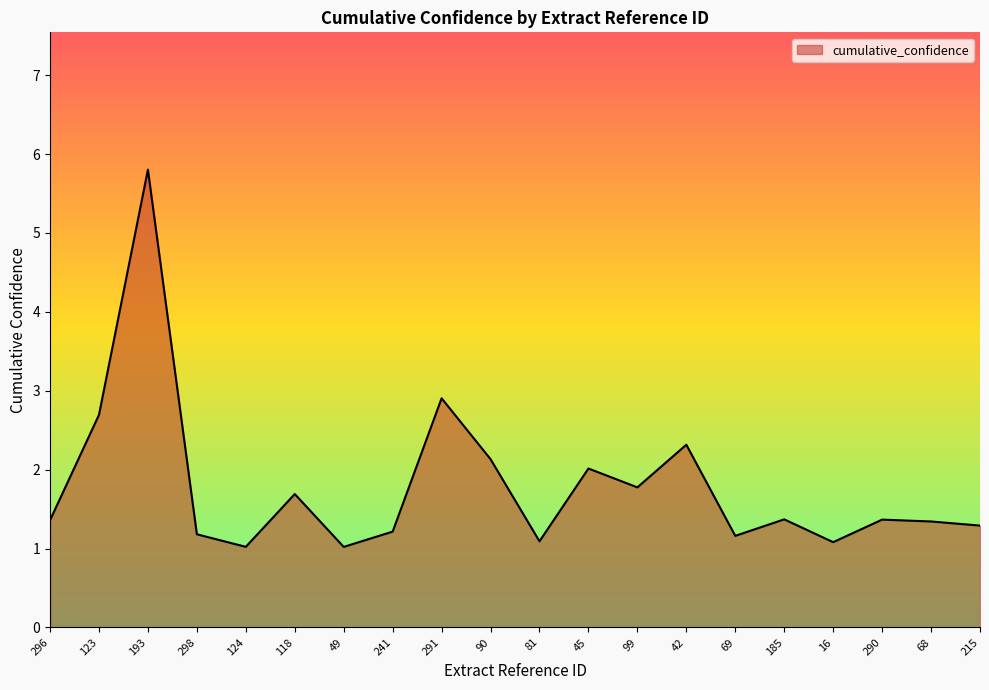

What is the maximum value shown in the chart?

5.8